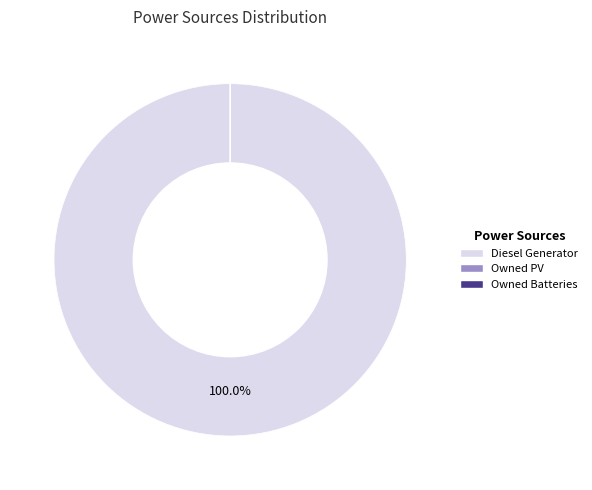

Which category has the biggest portion of the pie?

Diesel Generator